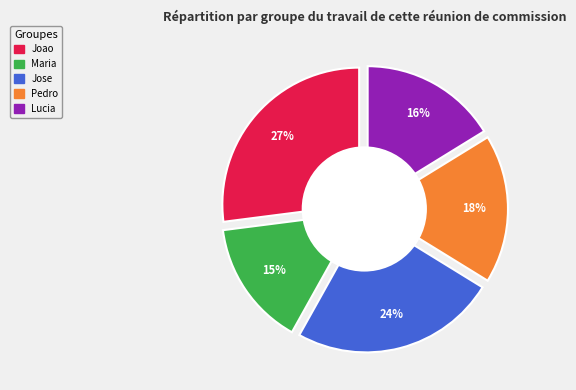

What is the ratio of the value at Maria to the value at Jose?

0.6